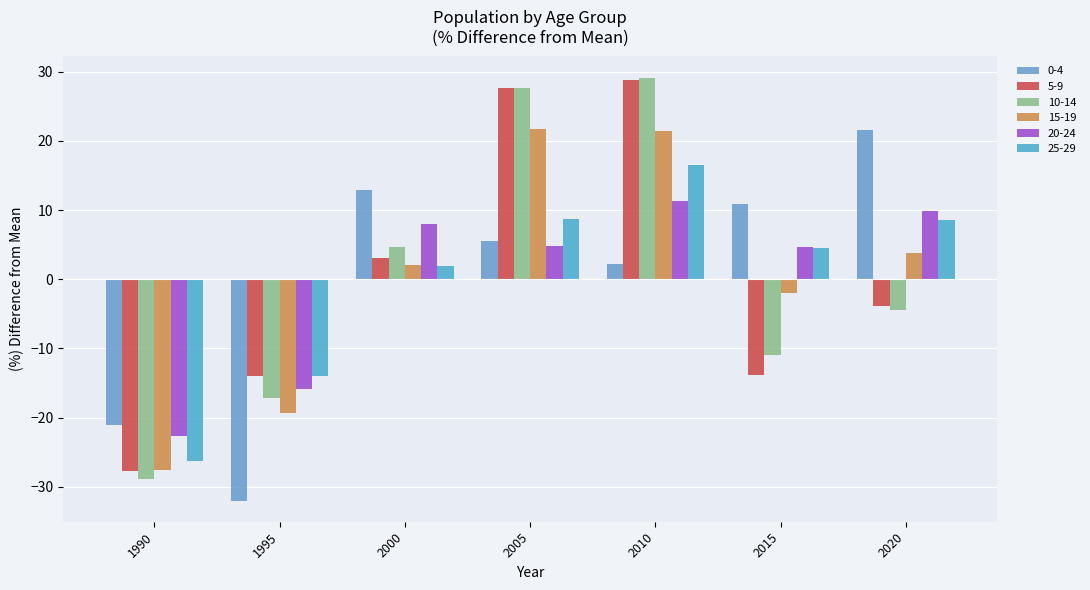

Rank the categories by 20-24 value from lowest to highest.

1990, 1995, 2015, 2005, 2000, 2020, 2010